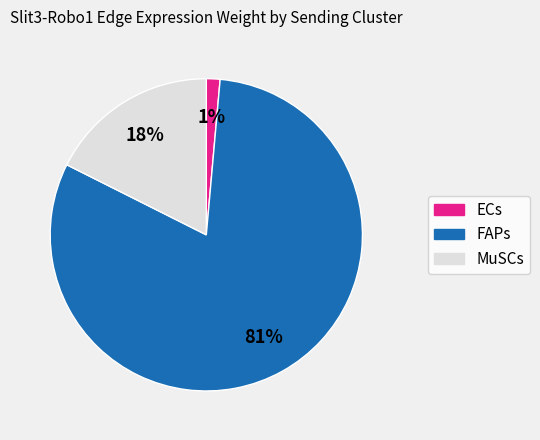

True or false: ECs accounts for 1% of the total.

True